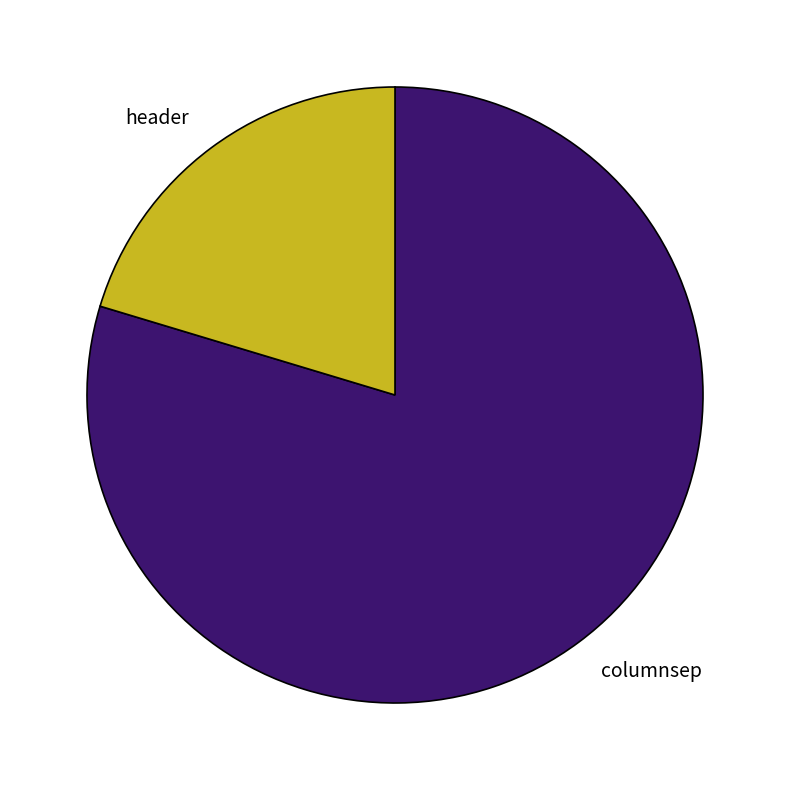

Rank the categories by value from highest to lowest.

columnsep, header